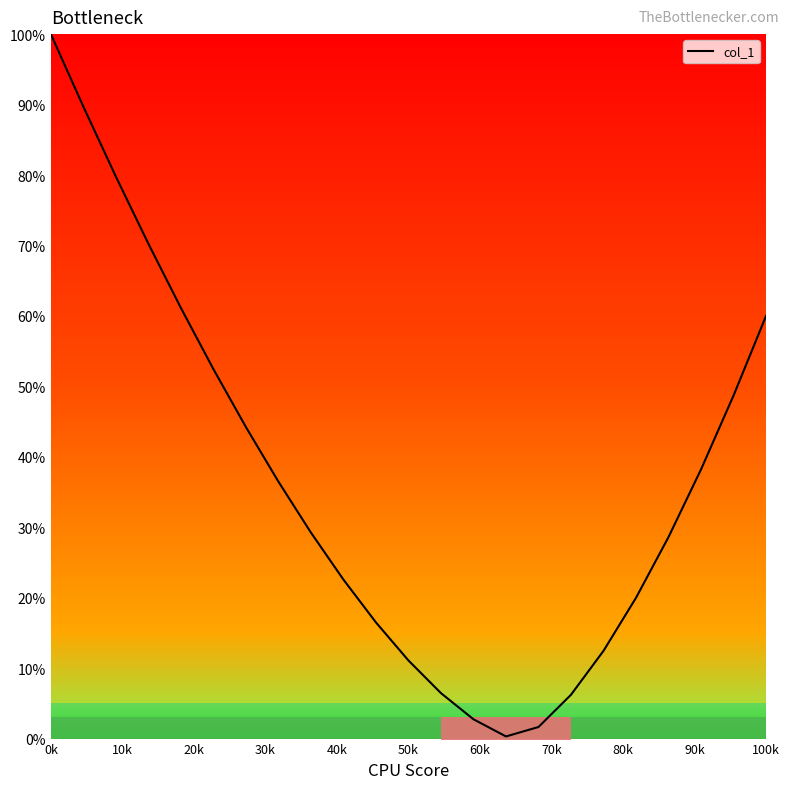

Which category has the highest value in the col_1 series?

0k